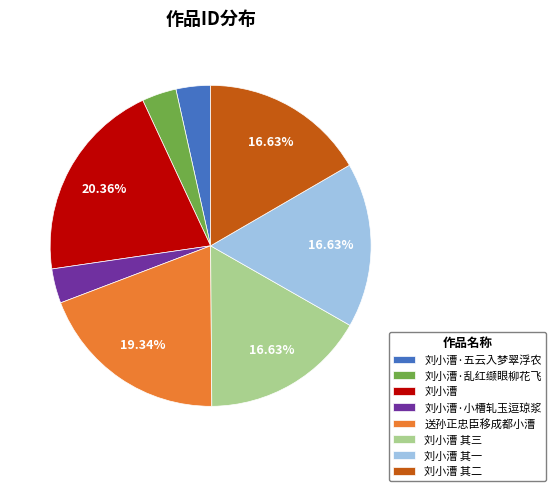

Does 刘小漕 account for over 50% of the chart?

No